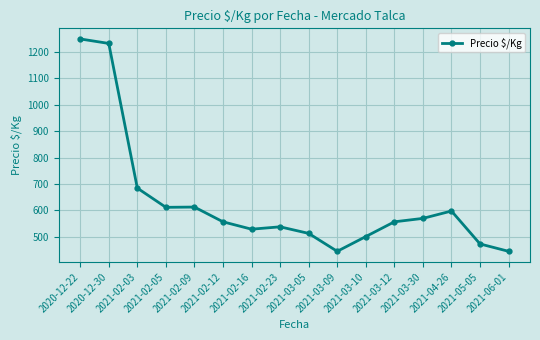

What is the difference between the values at 2021-03-05 and 2021-02-03?

172